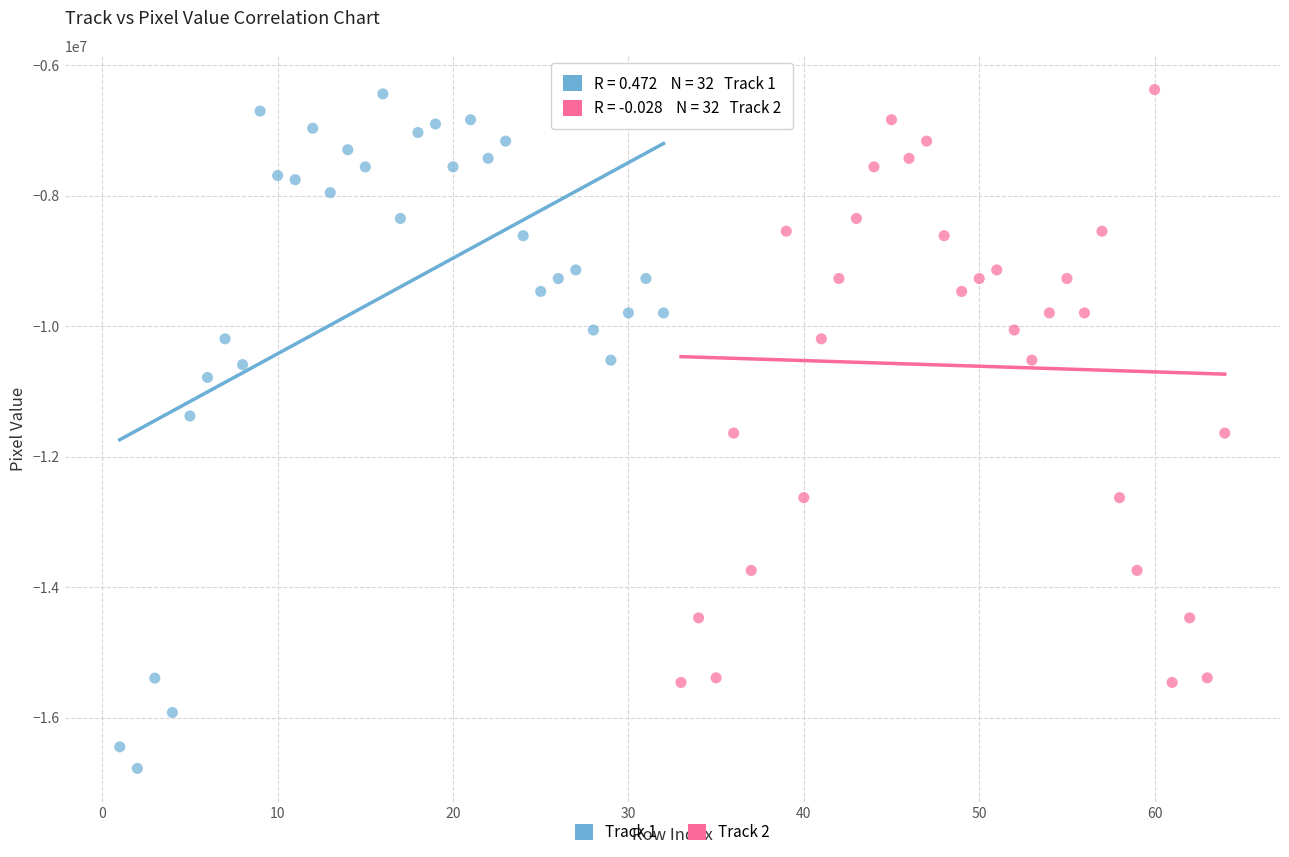

Which series contains the lowest Y value?

Track 1